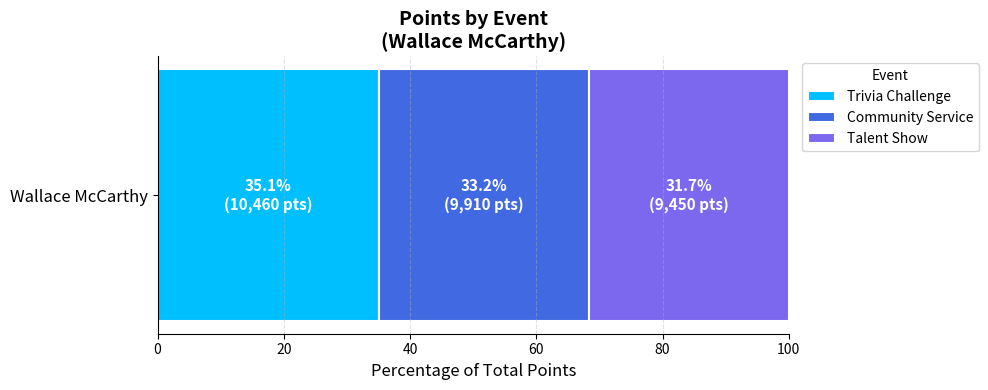

True or false: Trivia Challenge has a value of 35.1 at Wallace McCarthy.

True